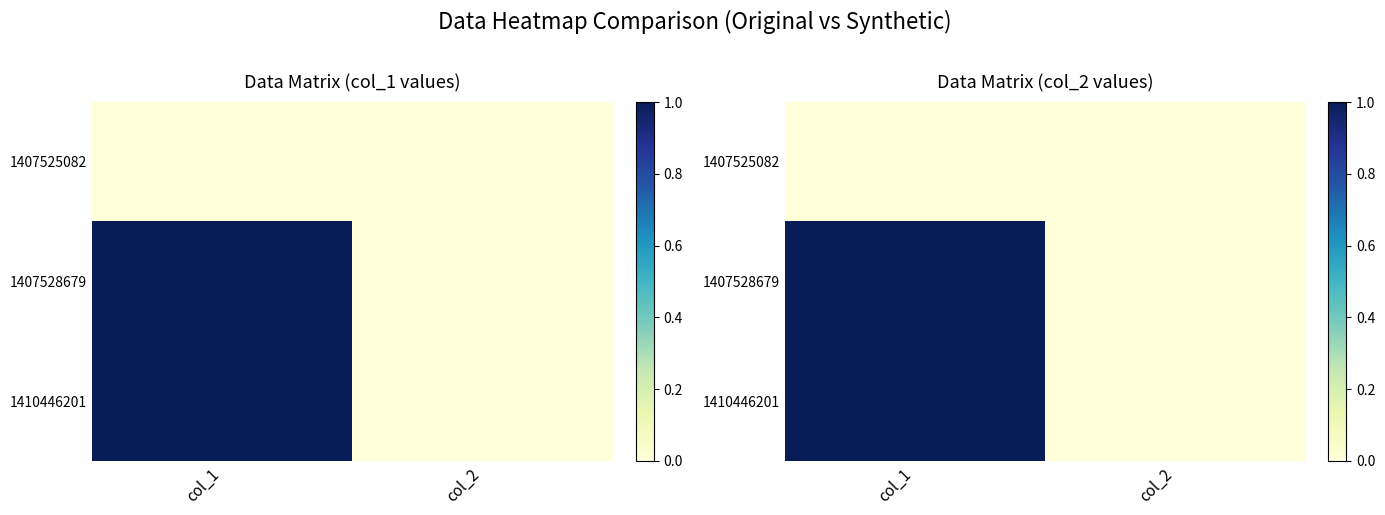

Count the 1410446201 values in the range 0 to 1.

2